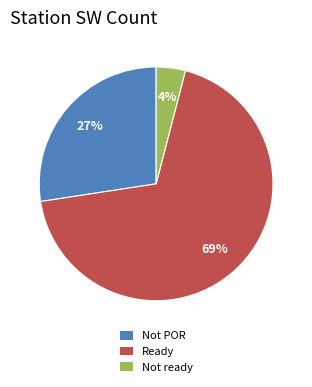

Is Not ready the majority of the pie?

No